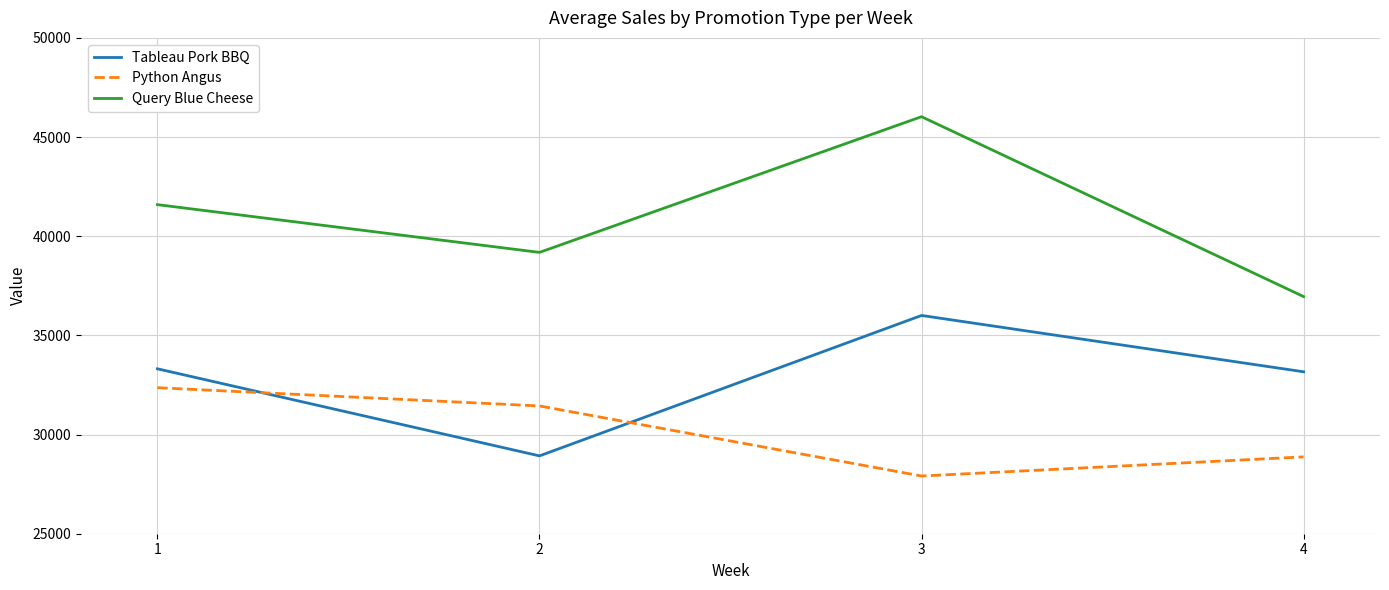

Which label corresponds to the largest value in the chart?

3